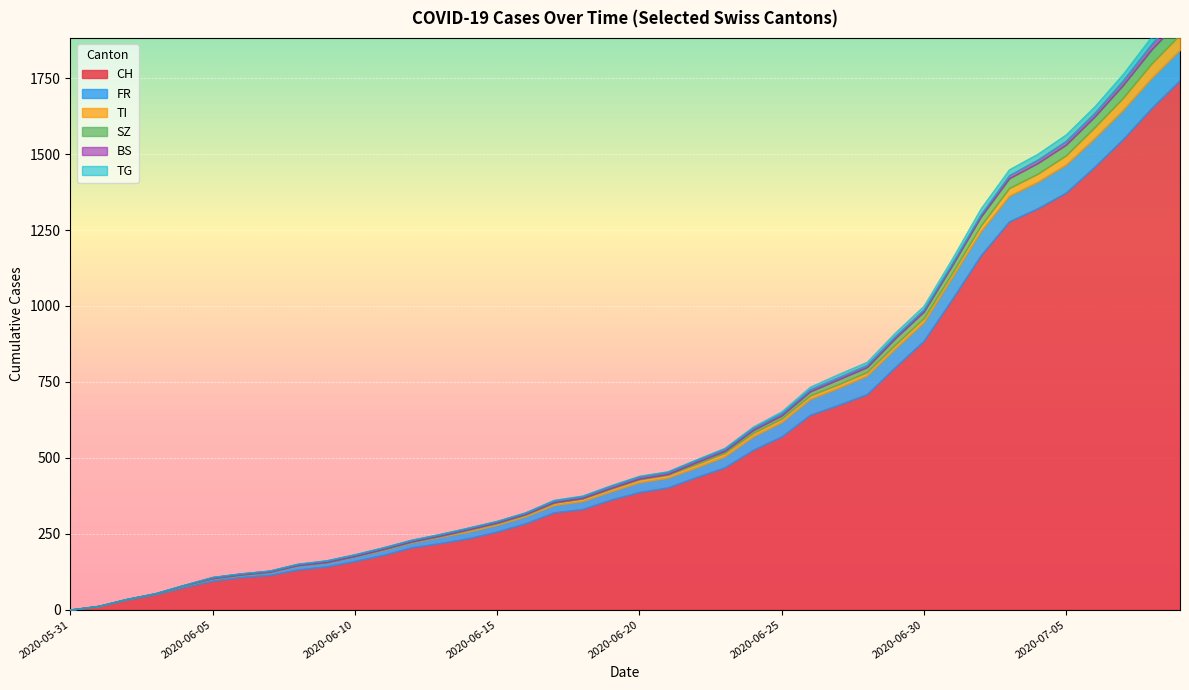

At which category is the sum across all series the highest?

2020-07-09